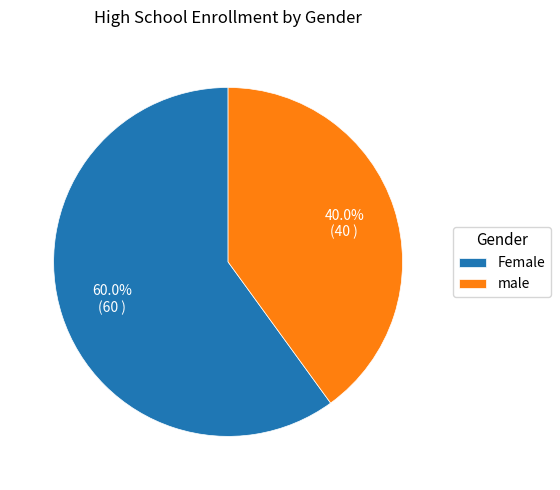

How much of the chart is everything except male?

60.0%